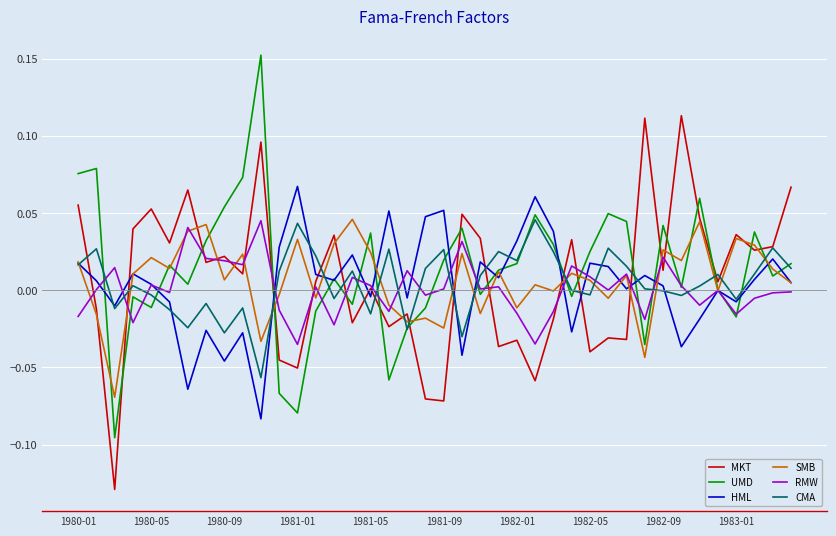

After their last crossing, which series has the higher values: RMW or CMA?

CMA